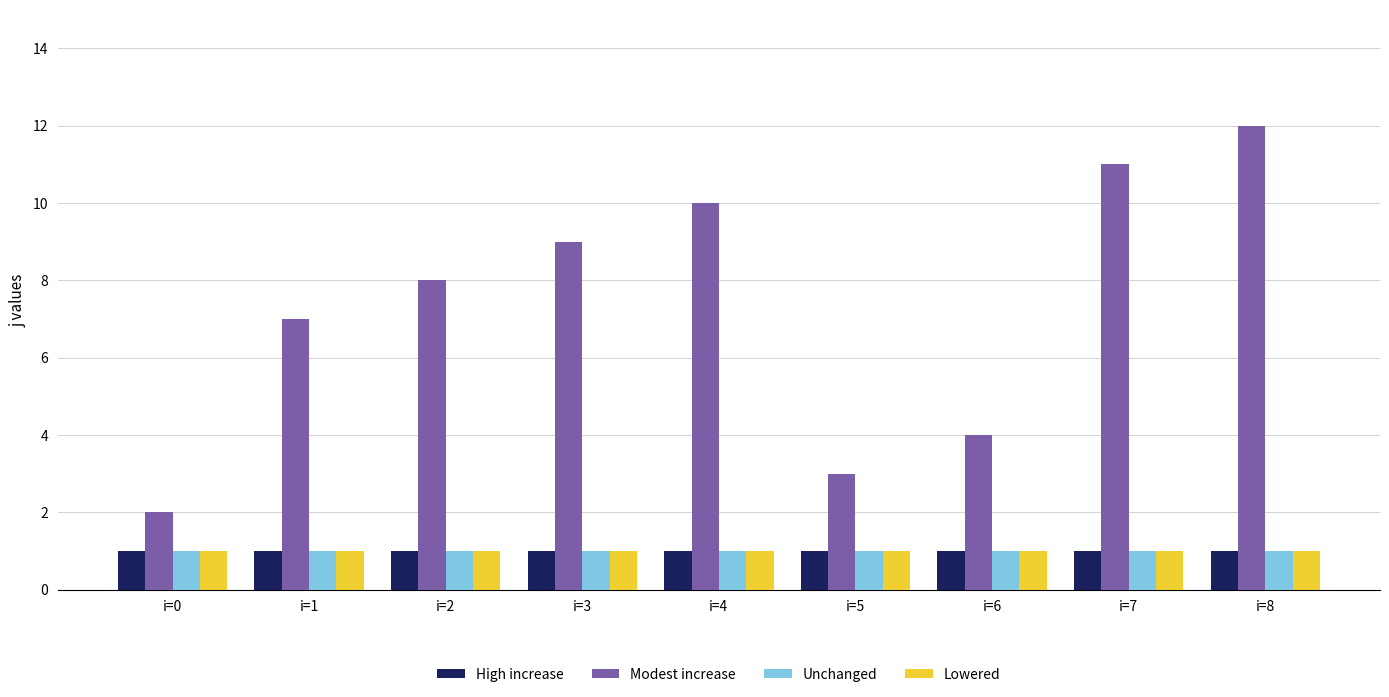

The Modest increase series shows 3 at i=6. True or false?

False